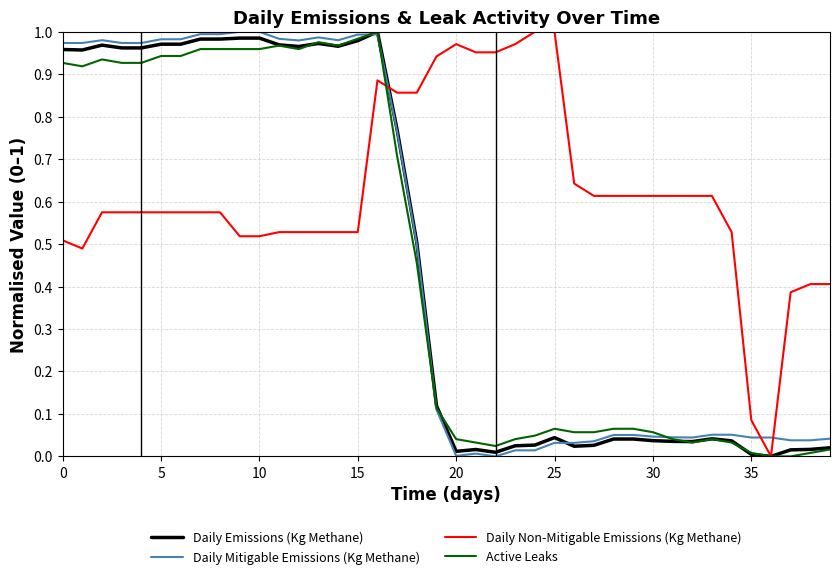

What are all the series names shown in the legend?

Daily Emissions (Kg Methane), Daily Mitigable Emissions (Kg Methane), Daily Non-Mitigable Emissions (Kg Methane), Active Leaks